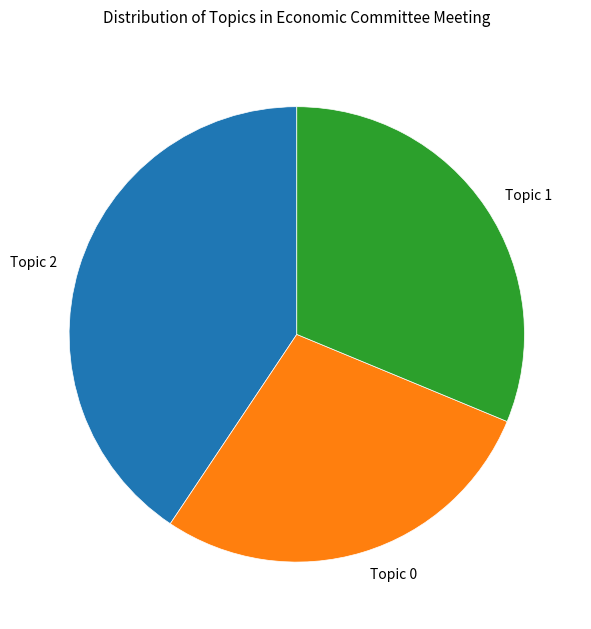

Which has a higher value, Topic 1 or Topic 0?

Topic 1